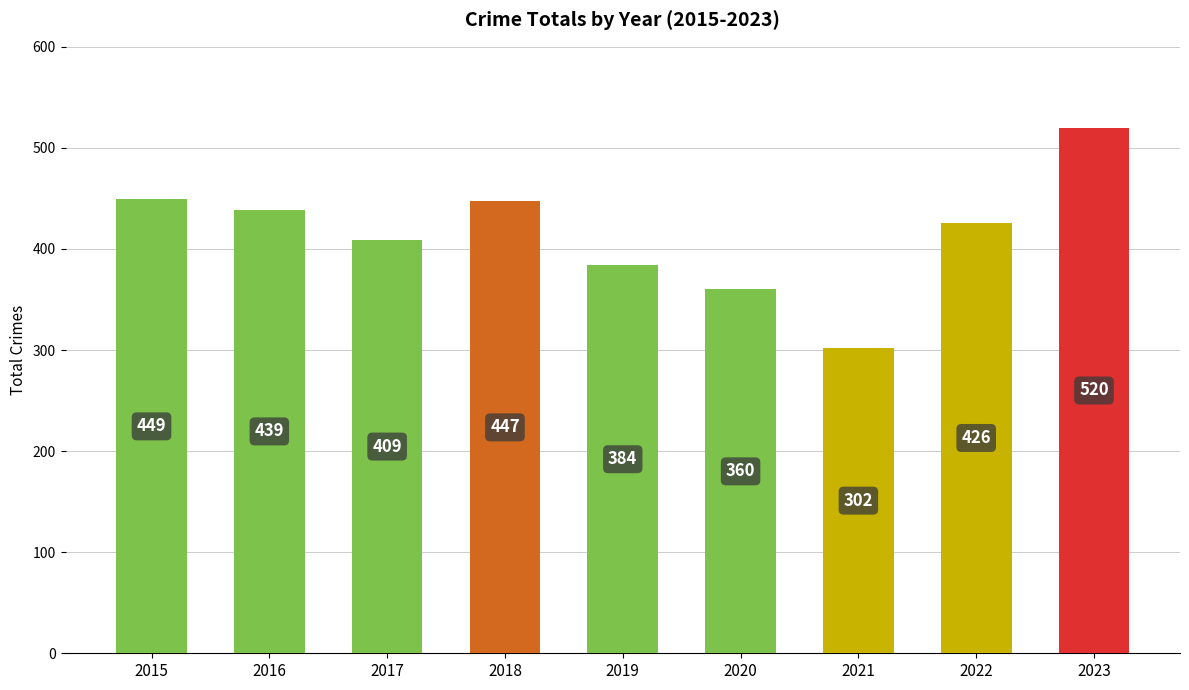

Reading right to left, what are all the values shown in this chart?

2023=520	2022=426	2021=302	2020=360	2019=384	2018=447	2017=409	2016=439	2015=449